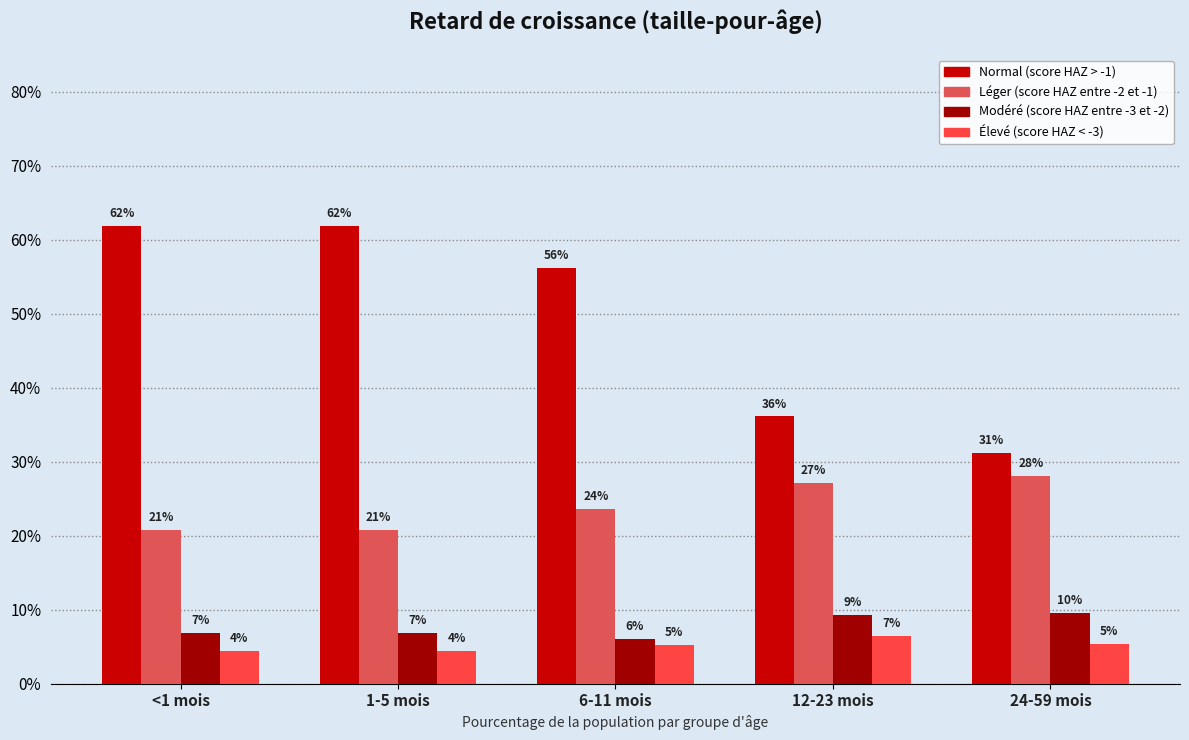

What are all the series names shown in the legend?

Normal (score HAZ > -1), Léger (score HAZ entre -2 et -1), Modéré (score HAZ entre -3 et -2), Élevé (score HAZ < -3)